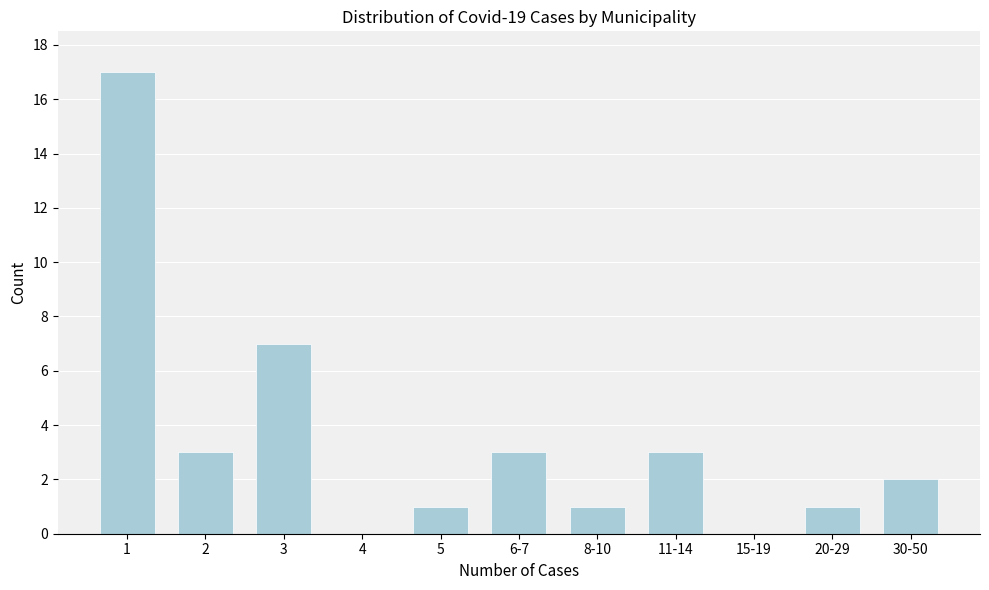

Reading right to left, extract all data points from this chart.

30-50=2	20-29=1	15-19=0	11-14=3	8-10=1	6-7=3	5=1	4=0	3=7	2=3	1=17